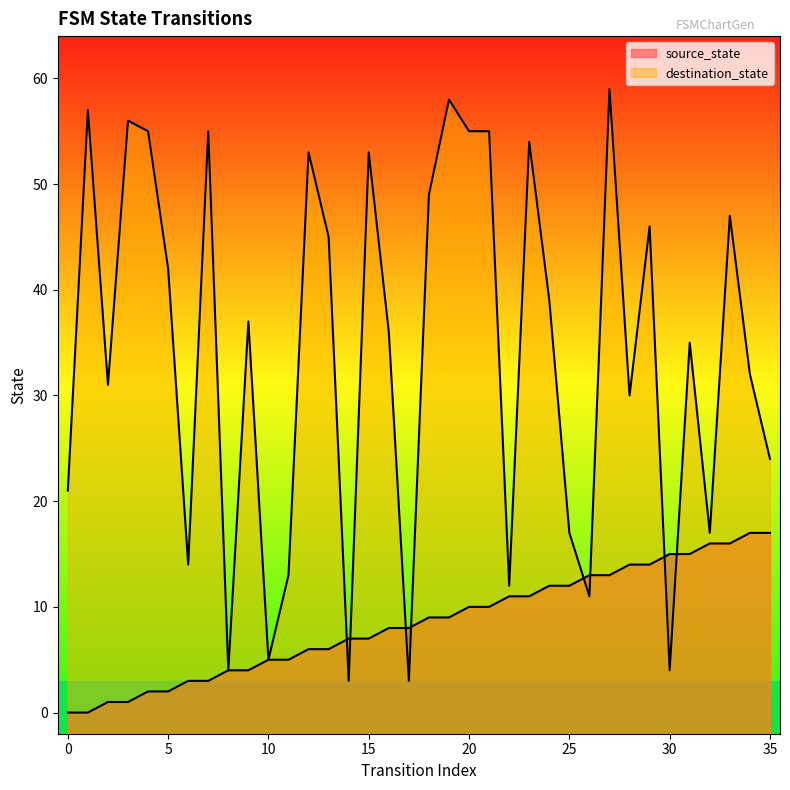

How many values in the source_state series are below 9?

18